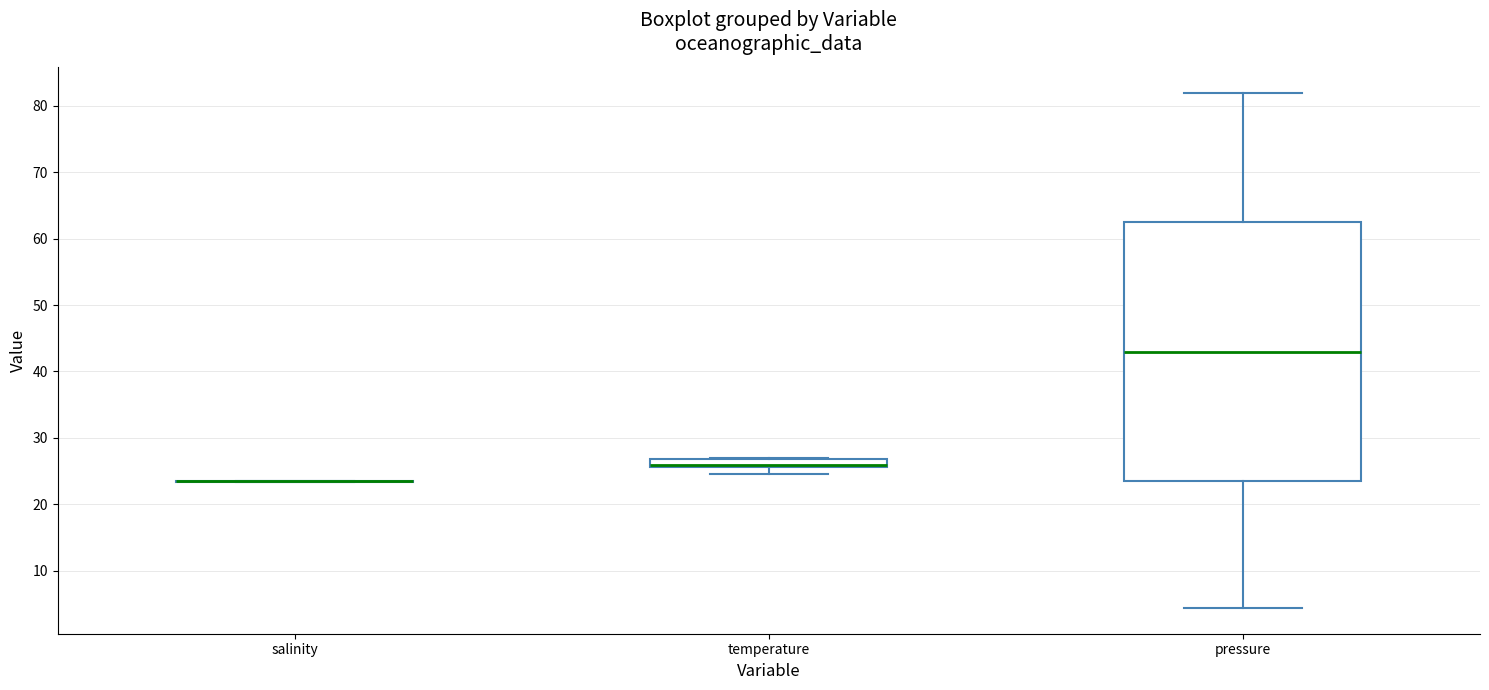

Where is the lower edge of the box for temperature on the y-axis? The values are not printed on the chart, so give them approximately, as read against the axis.

26